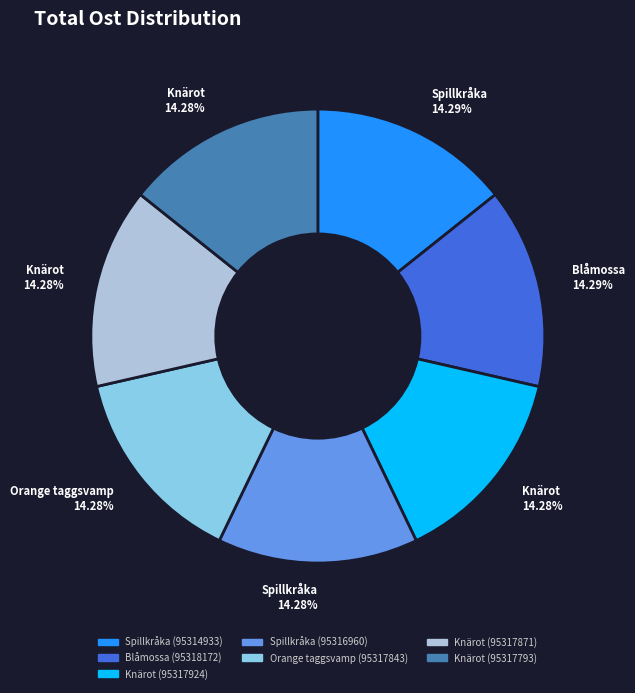

Is it true that Spillkråka (95316960) is 14% of the pie?

True